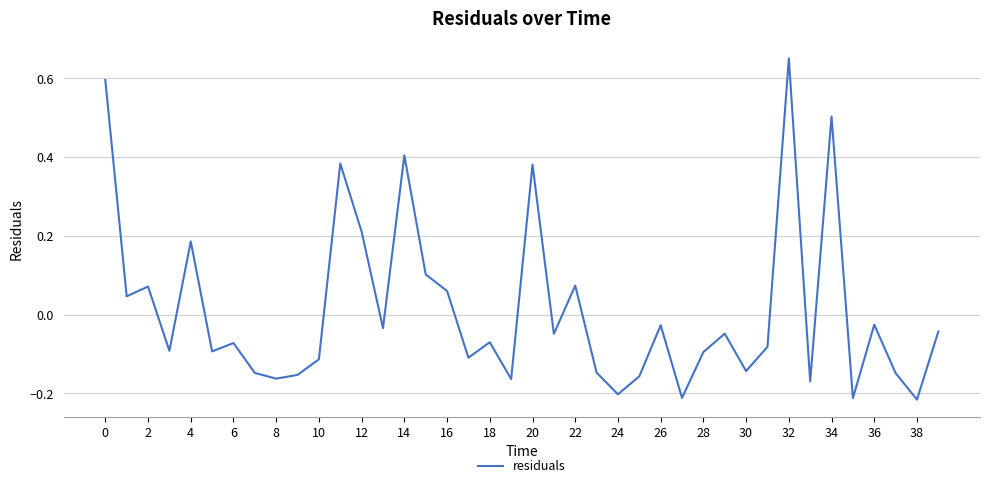

What is the difference between the maximum and minimum values?

0.9